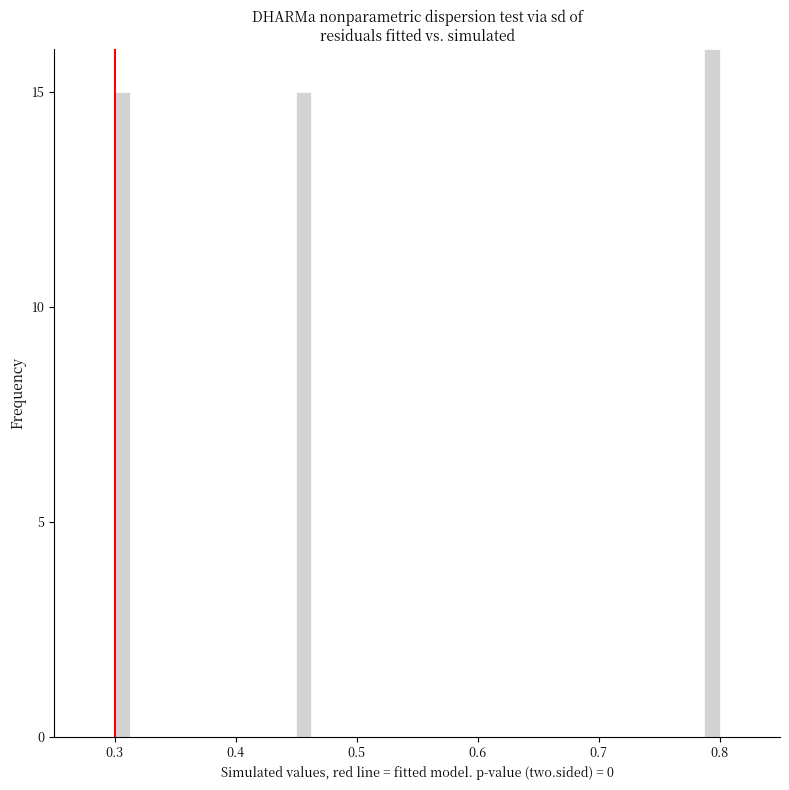

Read against the x-axis, roughly where is the centre of the tallest bar?

0.79